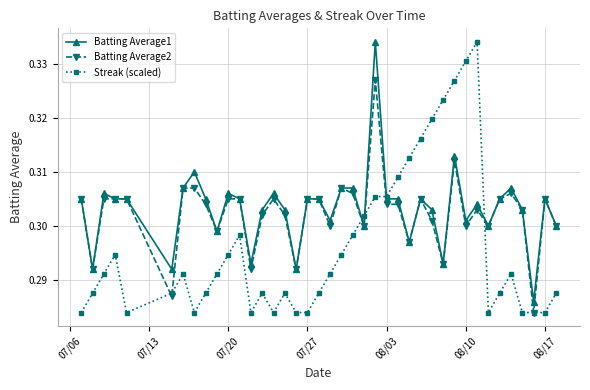

Which series has the largest total across all categories?

Batting Average1